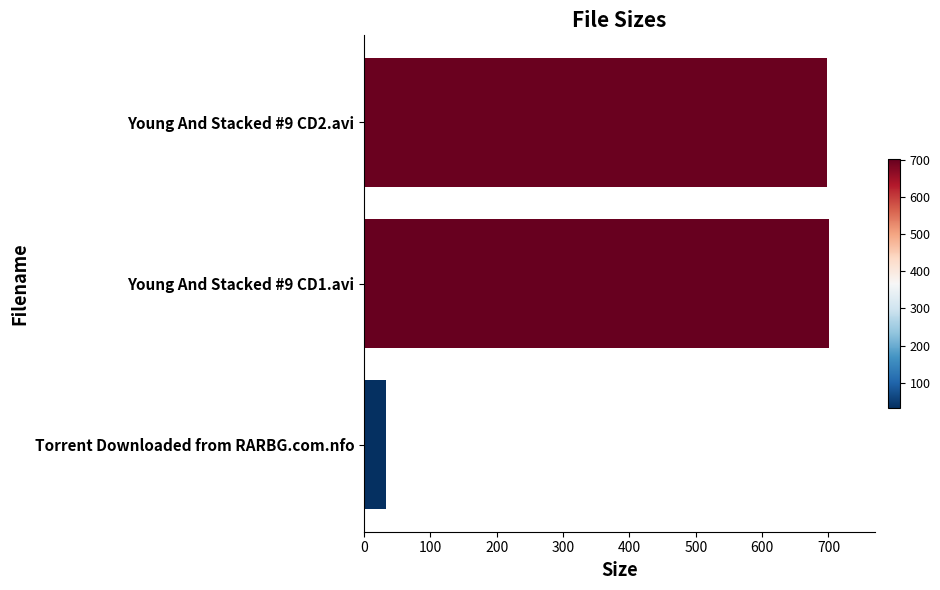

What is the maximum value shown in the chart?

700.5